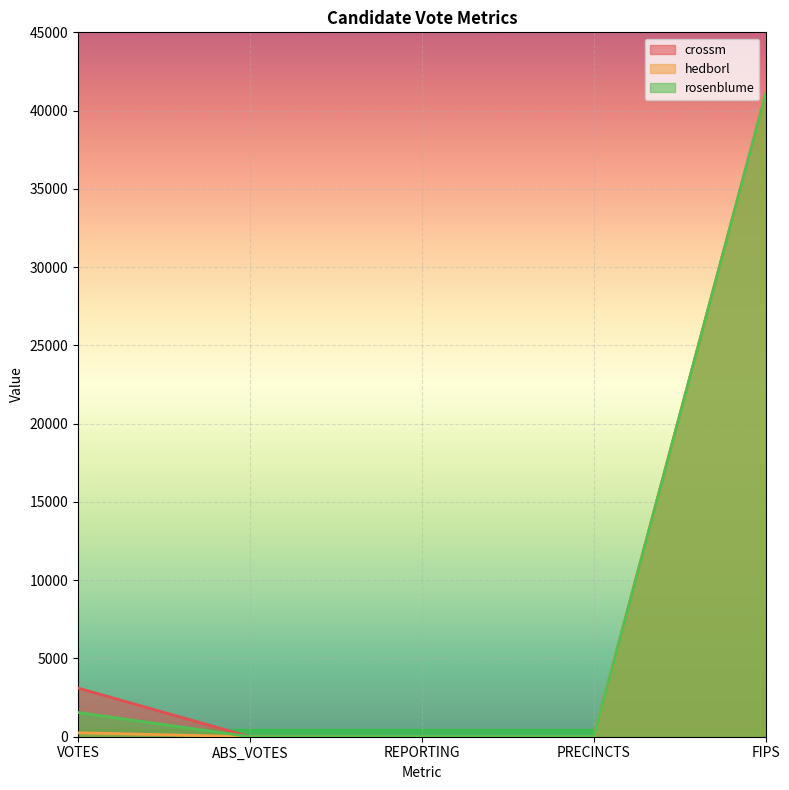

How many interior local valleys does the hedborl series have?

1